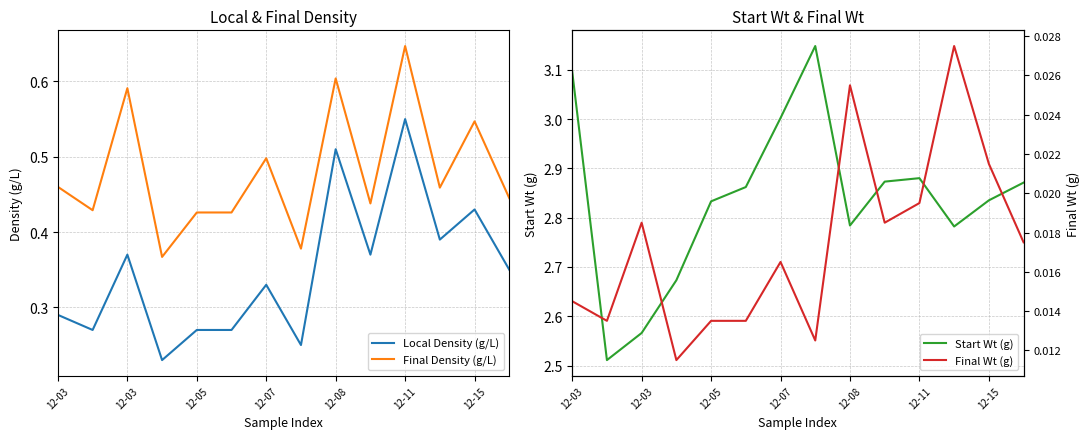

What is the approximate value of Start Wt (g) at 12-11?

2.9